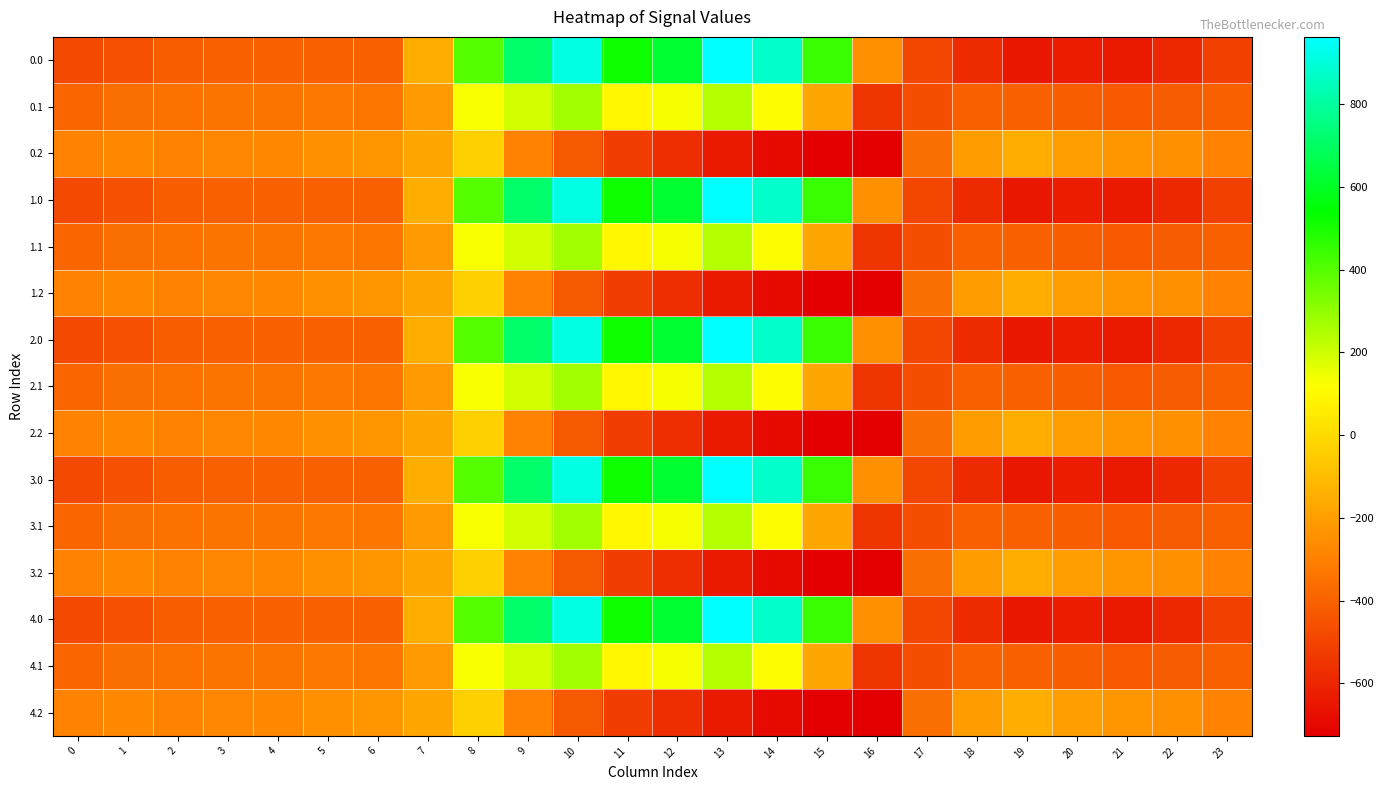

Reading left to right, what are all the values shown in this chart?

0.0: 0=-482.0	1=-449.5	2=-410.3	3=-404.4	4=-404.9	5=-403.8	6=-408.0	7=-150.1	8=395.3	9=716.9	10=916.2	11=516.0	12=619.4	13=962.7	14=870.3	15=443.0	16=-250.9	17=-494.8	18=-586.7	19=-649.2	20=-629.9	21=-638.4	22=-592.3	23=-511.3
0.1: 0=-384.6	1=-361.1	2=-347.9	3=-342.7	4=-339.6	5=-325.7	6=-332.2	7=-217.1	8=125.2	9=191.1	10=274.1	11=87.0	12=134.6	13=241.5	14=113.7	15=-173.1	16=-547.3	17=-466.6	18=-405.4	19=-400.2	20=-414.5	21=-432.4	22=-419.9	23=-399.4
0.2: 0=-287.1	1=-272.7	2=-285.5	3=-281.0	4=-274.4	5=-245.0	6=-228.8	7=-176.6	8=-35.3	9=-288.5	10=-423.5	11=-520.6	12=-571.2	13=-640.4	14=-687.4	15=-725.8	16=-726.6	17=-362.4	18=-210.0	19=-151.0	20=-199.2	21=-226.4	22=-247.4	23=-287.5
1.0: 0=-482.0	1=-449.5	2=-410.3	3=-404.4	4=-404.9	5=-403.8	6=-408.0	7=-150.1	8=395.3	9=716.9	10=916.2	11=516.0	12=619.4	13=962.7	14=870.3	15=443.0	16=-250.9	17=-494.8	18=-586.7	19=-649.2	20=-629.9	21=-638.4	22=-592.3	23=-511.3
1.1: 0=-384.6	1=-361.1	2=-347.9	3=-342.7	4=-339.6	5=-325.7	6=-332.2	7=-217.1	8=125.2	9=191.1	10=274.1	11=87.0	12=134.6	13=241.5	14=113.7	15=-173.1	16=-547.3	17=-466.6	18=-405.4	19=-400.2	20=-414.5	21=-432.4	22=-419.9	23=-399.4
1.2: 0=-287.1	1=-272.7	2=-285.5	3=-281.0	4=-274.4	5=-245.0	6=-228.8	7=-176.6	8=-35.3	9=-288.5	10=-423.5	11=-520.6	12=-571.2	13=-640.4	14=-687.4	15=-725.8	16=-726.6	17=-362.4	18=-210.0	19=-151.0	20=-199.2	21=-226.4	22=-247.4	23=-287.5
2.0: 0=-482.0	1=-449.5	2=-410.3	3=-404.4	4=-404.9	5=-403.8	6=-408.0	7=-150.1	8=395.3	9=716.9	10=916.2	11=516.0	12=619.4	13=962.7	14=870.3	15=443.0	16=-250.9	17=-494.8	18=-586.7	19=-649.2	20=-629.9	21=-638.4	22=-592.3	23=-511.3
2.1: 0=-384.6	1=-361.1	2=-347.9	3=-342.7	4=-339.6	5=-325.7	6=-332.2	7=-217.1	8=125.2	9=191.1	10=274.1	11=87.0	12=134.6	13=241.5	14=113.7	15=-173.1	16=-547.3	17=-466.6	18=-405.4	19=-400.2	20=-414.5	21=-432.4	22=-419.9	23=-399.4
2.2: 0=-287.1	1=-272.7	2=-285.5	3=-281.0	4=-274.4	5=-245.0	6=-228.8	7=-176.6	8=-35.3	9=-288.5	10=-423.5	11=-520.6	12=-571.2	13=-640.4	14=-687.4	15=-725.8	16=-726.6	17=-362.4	18=-210.0	19=-151.0	20=-199.2	21=-226.4	22=-247.4	23=-287.5
3.0: 0=-482.0	1=-449.5	2=-410.3	3=-404.4	4=-404.9	5=-403.8	6=-408.0	7=-150.1	8=395.3	9=716.9	10=916.2	11=516.0	12=619.4	13=962.7	14=870.3	15=443.0	16=-250.9	17=-494.8	18=-586.7	19=-649.2	20=-629.9	21=-638.4	22=-592.3	23=-511.3
3.1: 0=-384.6	1=-361.1	2=-347.9	3=-342.7	4=-339.6	5=-325.7	6=-332.2	7=-217.1	8=125.2	9=191.1	10=274.1	11=87.0	12=134.6	13=241.5	14=113.7	15=-173.1	16=-547.3	17=-466.6	18=-405.4	19=-400.2	20=-414.5	21=-432.4	22=-419.9	23=-399.4
3.2: 0=-287.1	1=-272.7	2=-285.5	3=-281.0	4=-274.4	5=-245.0	6=-228.8	7=-176.6	8=-35.3	9=-288.5	10=-423.5	11=-520.6	12=-571.2	13=-640.4	14=-687.4	15=-725.8	16=-726.6	17=-362.4	18=-210.0	19=-151.0	20=-199.2	21=-226.4	22=-247.4	23=-287.5
4.0: 0=-482.0	1=-449.5	2=-410.3	3=-404.4	4=-404.9	5=-403.8	6=-408.0	7=-150.1	8=395.3	9=716.9	10=916.2	11=516.0	12=619.4	13=962.7	14=870.3	15=443.0	16=-250.9	17=-494.8	18=-586.7	19=-649.2	20=-629.9	21=-638.4	22=-592.3	23=-511.3
4.1: 0=-384.6	1=-361.1	2=-347.9	3=-342.7	4=-339.6	5=-325.7	6=-332.2	7=-217.1	8=125.2	9=191.1	10=274.1	11=87.0	12=134.6	13=241.5	14=113.7	15=-173.1	16=-547.3	17=-466.6	18=-405.4	19=-400.2	20=-414.5	21=-432.4	22=-419.9	23=-399.4
4.2: 0=-287.1	1=-272.7	2=-285.5	3=-281.0	4=-274.4	5=-245.0	6=-228.8	7=-176.6	8=-35.3	9=-288.5	10=-423.5	11=-520.6	12=-571.2	13=-640.4	14=-687.4	15=-725.8	16=-726.6	17=-362.4	18=-210.0	19=-151.0	20=-199.2	21=-226.4	22=-247.4	23=-287.5